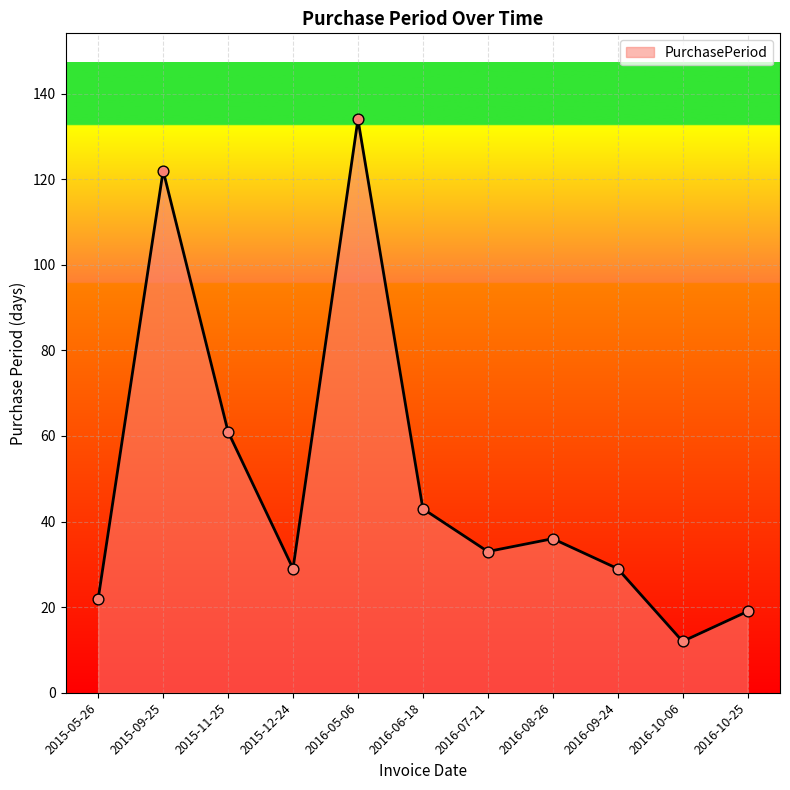

Between 2016-09-24 and 2016-08-26, which is larger?

2016-08-26